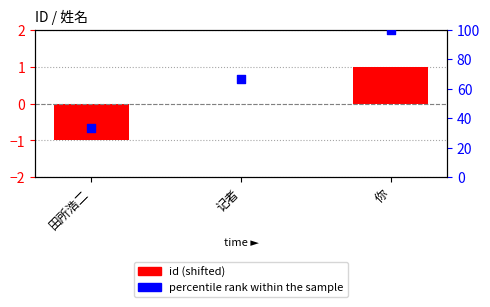

What is the total value across all series at 田所浩二?

32.3